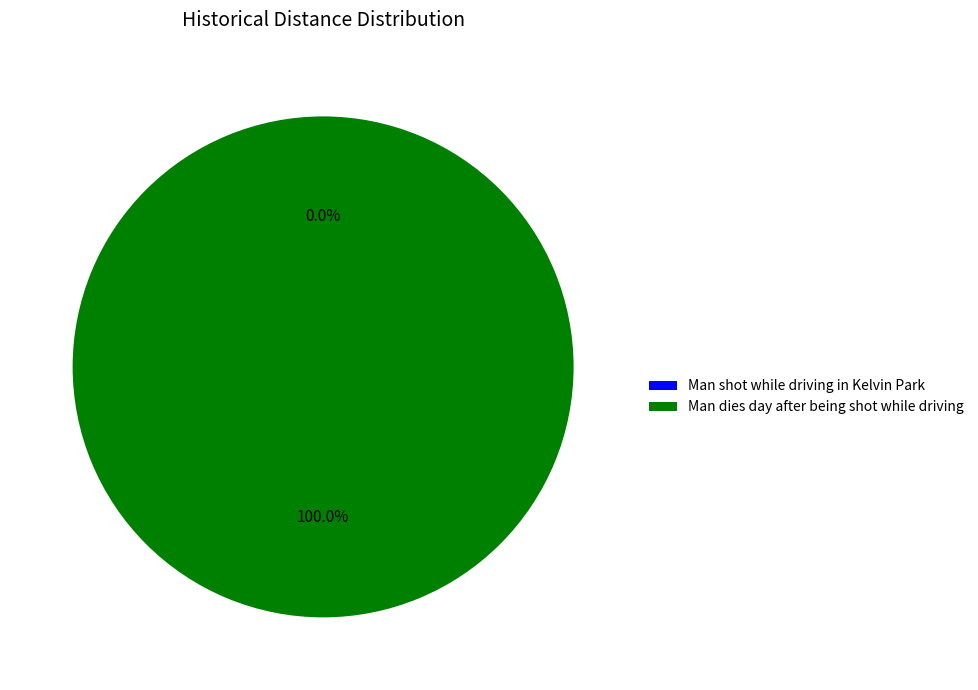

What is the majority slice?

Man dies day after being shot while driving